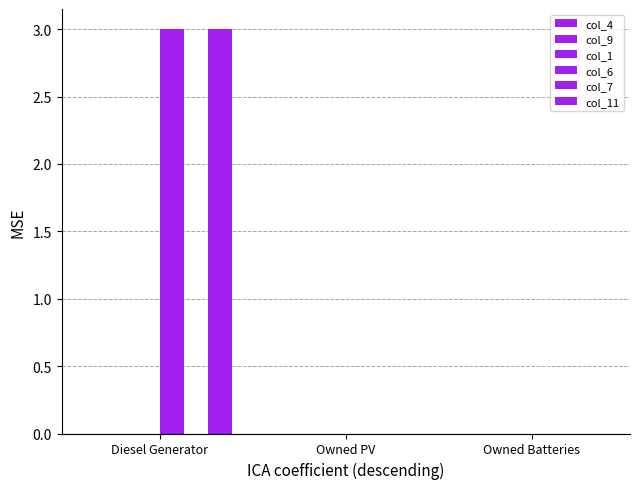

Does the chart contain stacked bars?

No